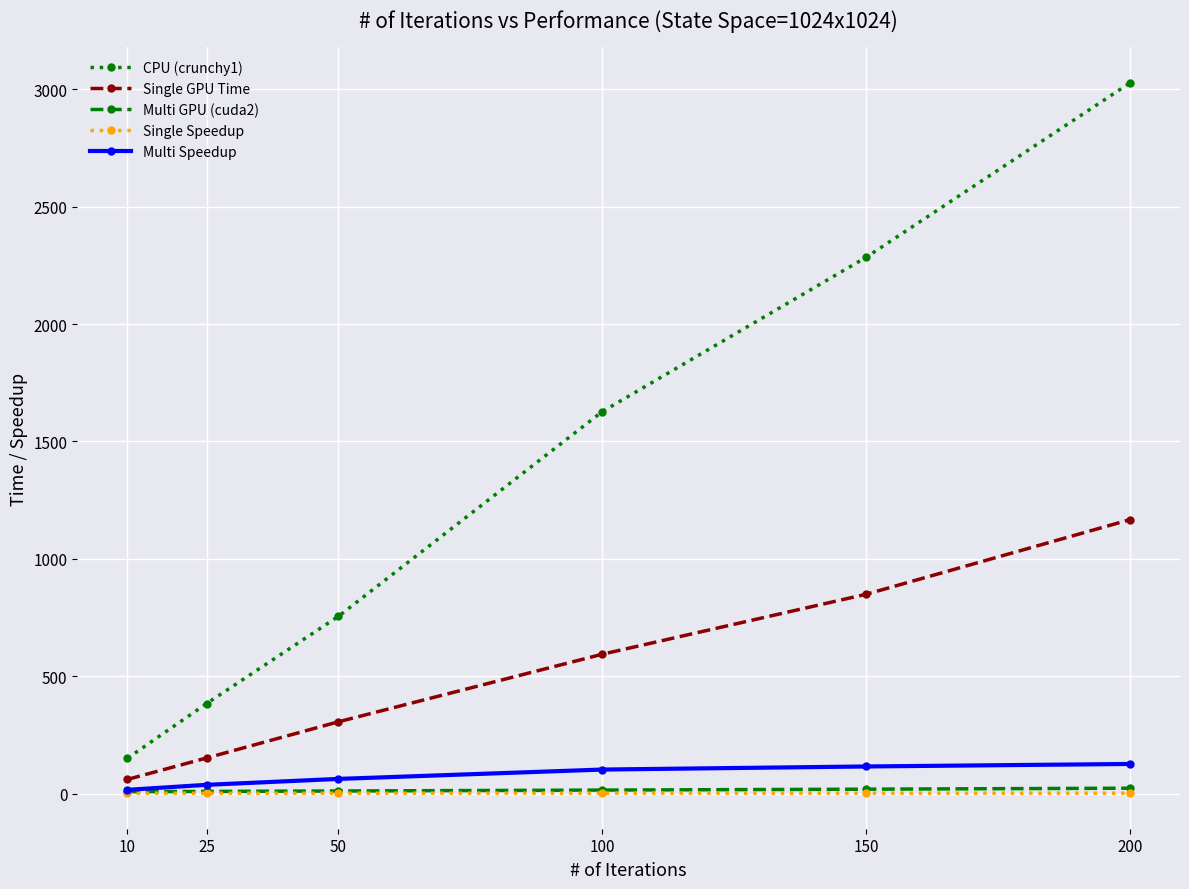

Which series has the largest range (max minus min)?

CPU (crunchy1)